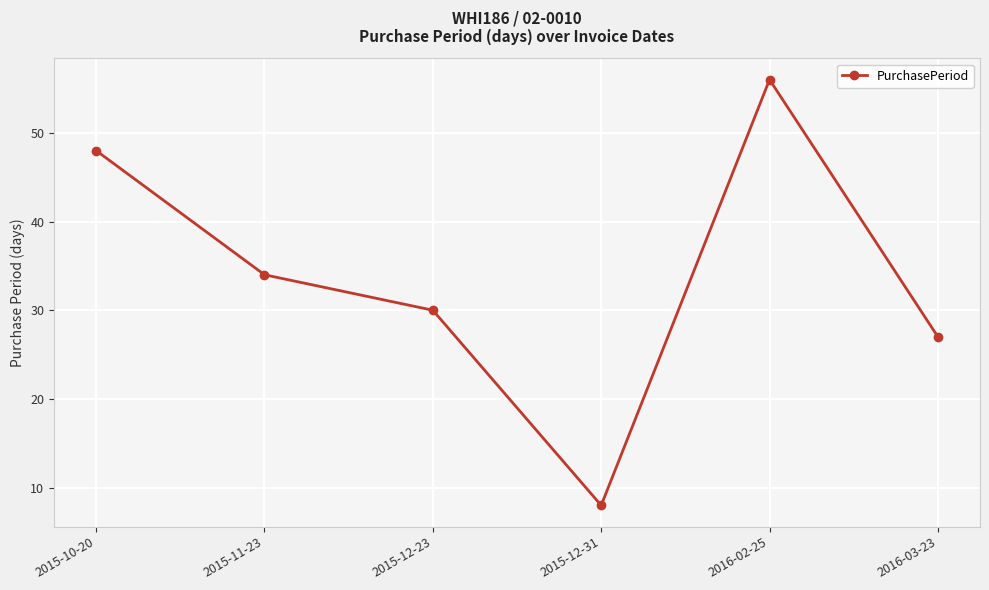

Between 2015-11-23 and 2015-10-20, which is larger?

2015-10-20